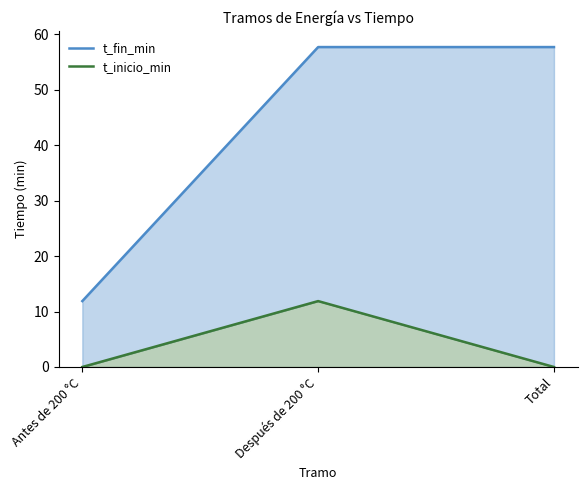

True or false: t_inicio_min has a value of 11.9 at Después de 200 °C.

True